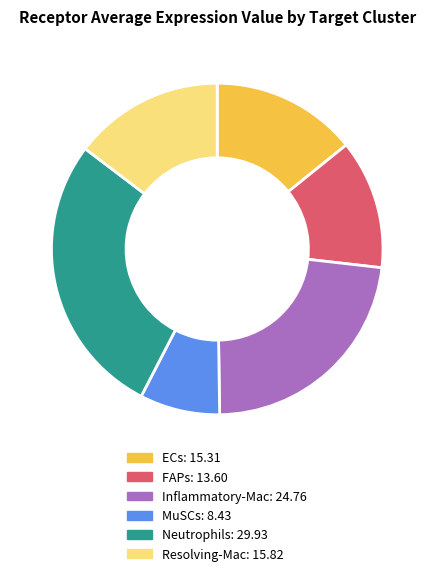

Does Neutrophils represent more than half of the total?

No